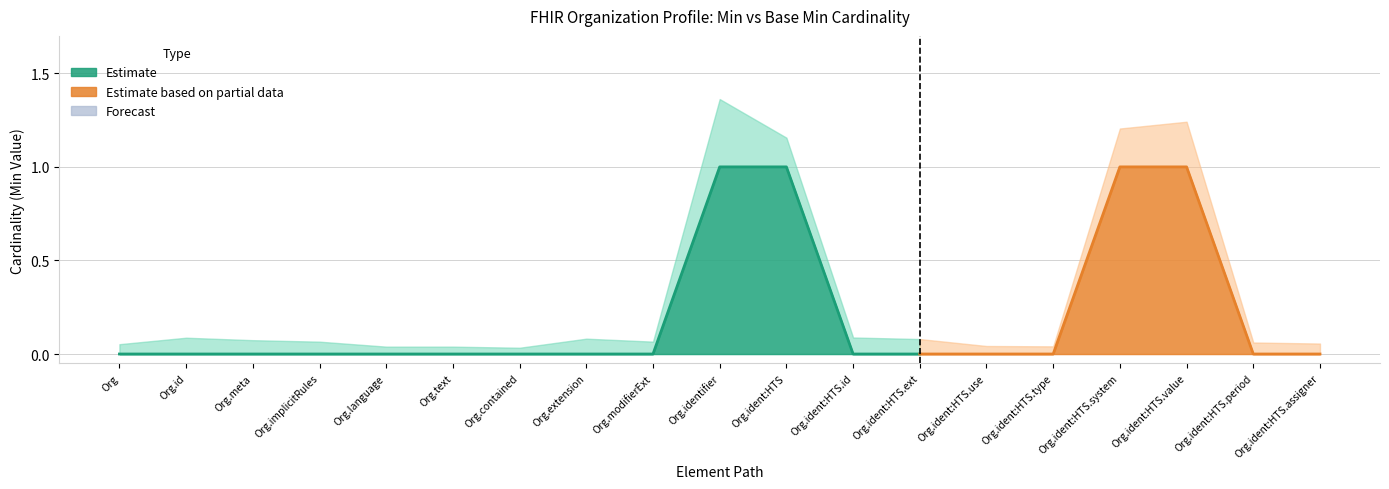

The Min series shows 1 at Organization.identifier. True or false?

False